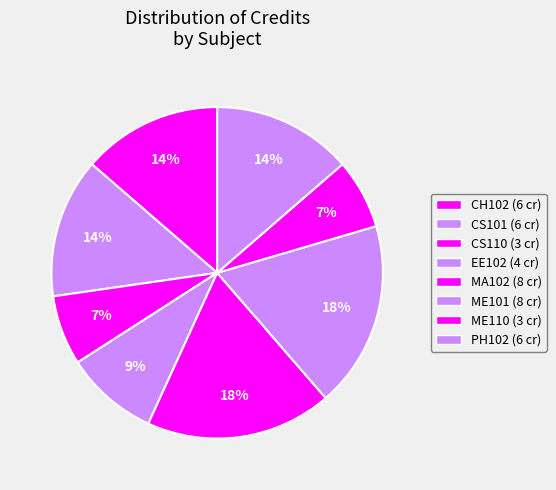

What percentage is the CS110 slice, to the nearest percent?

7%